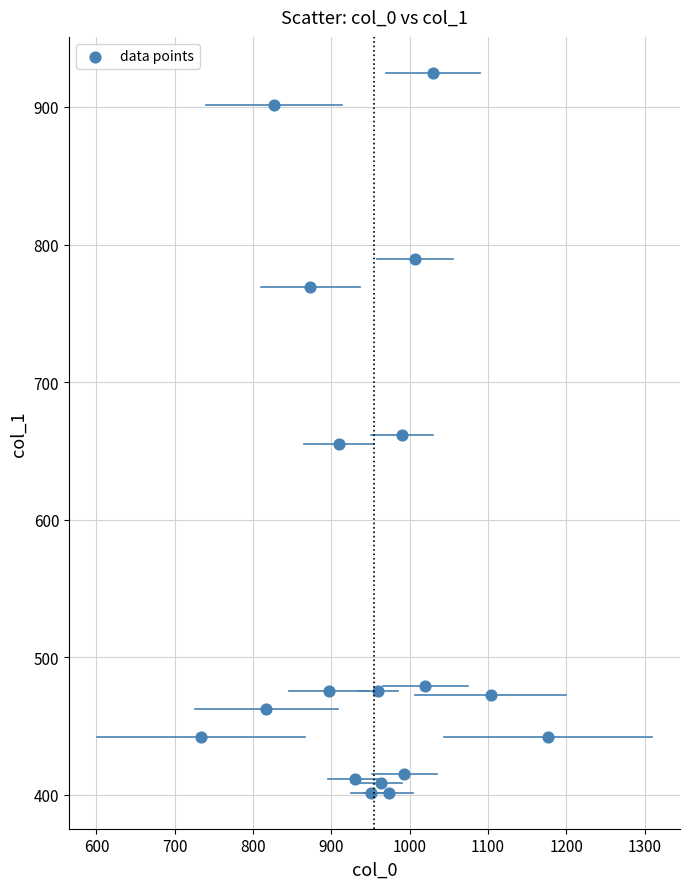

What is the range of X values (max minus min)?

443.3